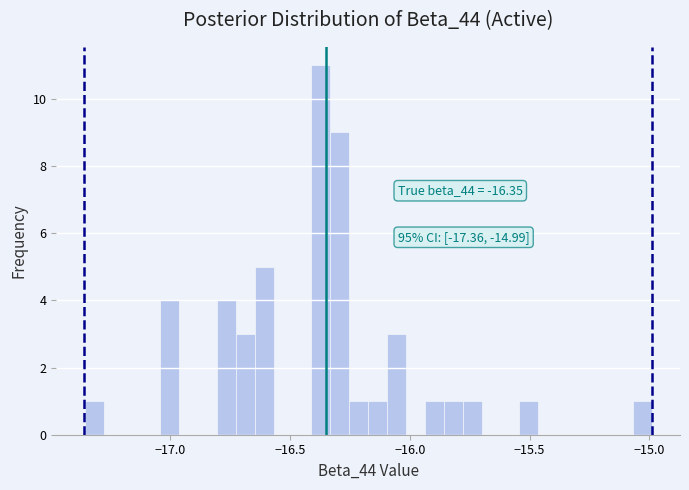

Read against the x-axis, roughly where is the centre of the tallest bar?

-16.35